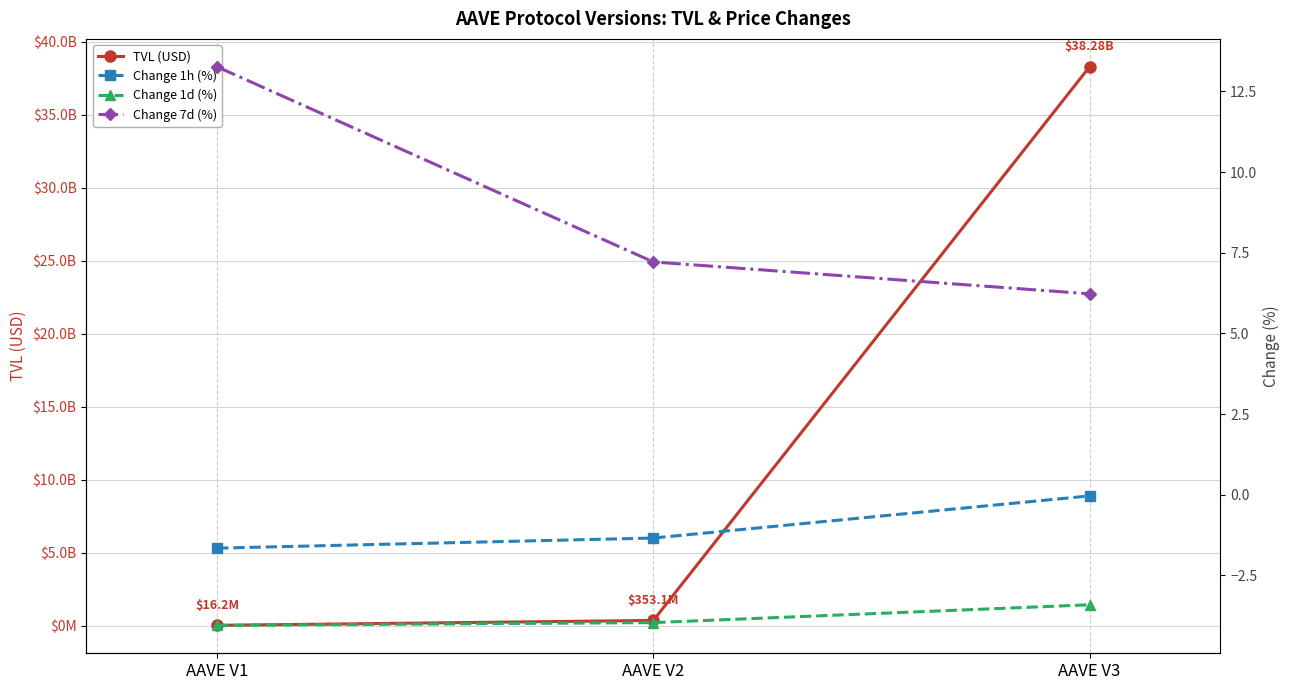

Reading left to right, extract all data points from this chart.

TVL (USD): AAVE V1=16195950.7	AAVE V2=353052512.3	AAVE V3=38277868731.4
Change 1h (%): AAVE V1=-1.7	AAVE V2=-1.3	AAVE V3=-0.0
Change 1d (%): AAVE V1=-4.1	AAVE V2=-4.0	AAVE V3=-3.4
Change 7d (%): AAVE V1=13.3	AAVE V2=7.2	AAVE V3=6.2